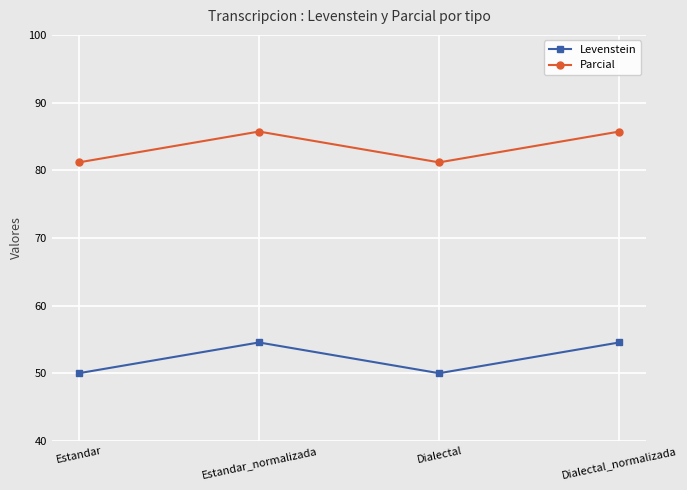

Reading left to right, extract all data points from this chart.

Levenstein: Estandar=50.0	Estandar_normalizada=54.5	Dialectal=50.0	Dialectal_normalizada=54.5
Parcial: Estandar=81.2	Estandar_normalizada=85.7	Dialectal=81.2	Dialectal_normalizada=85.7